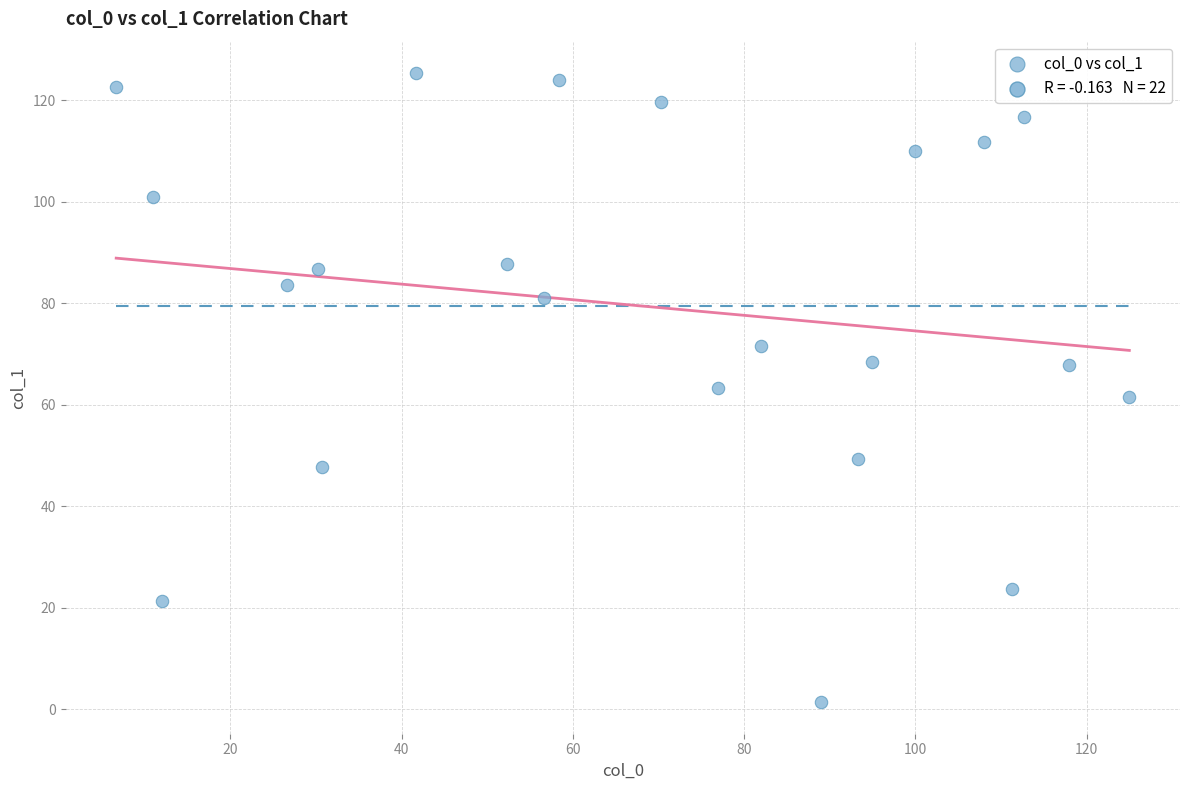

What is the range of X values (max minus min)?

118.3